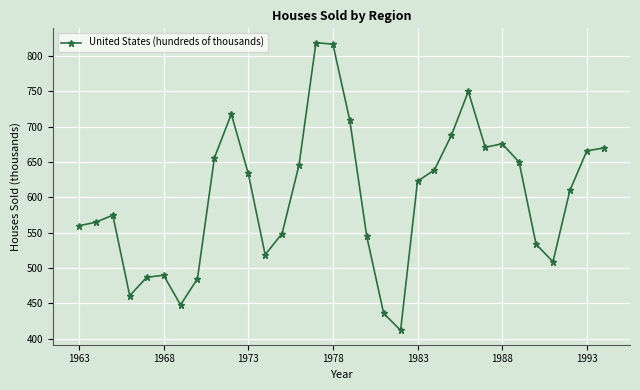

What is the smallest value displayed?

412